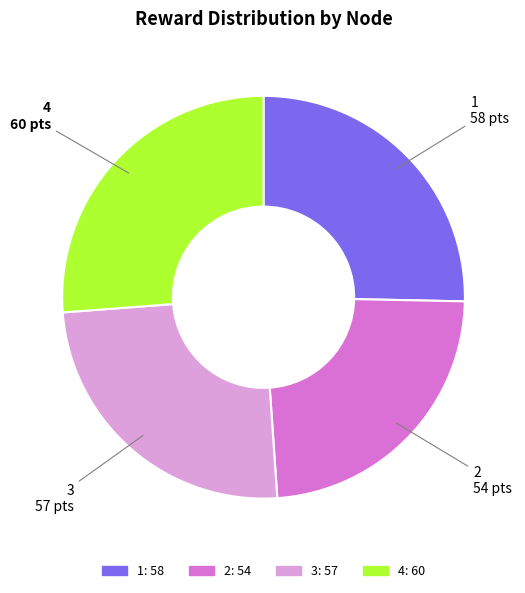

What is the ratio of the value at 2 to the value at 1?

0.9